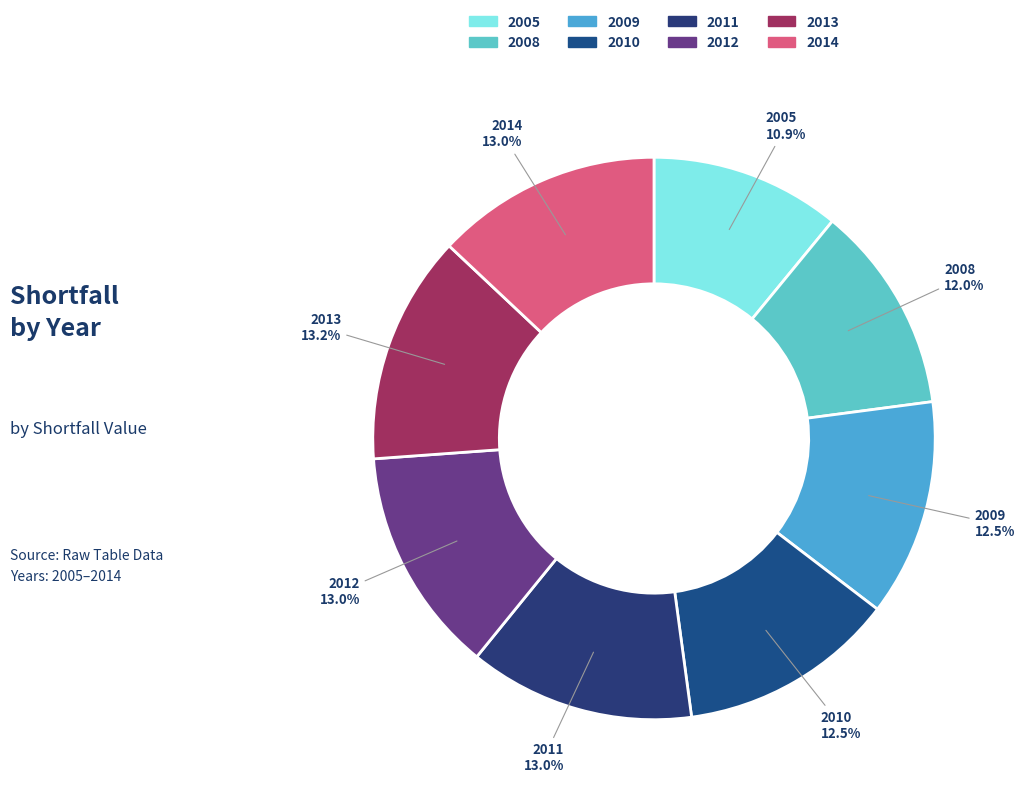

To the nearest percent, what is the difference between the 2005 and 2013 slice percentages?

2%